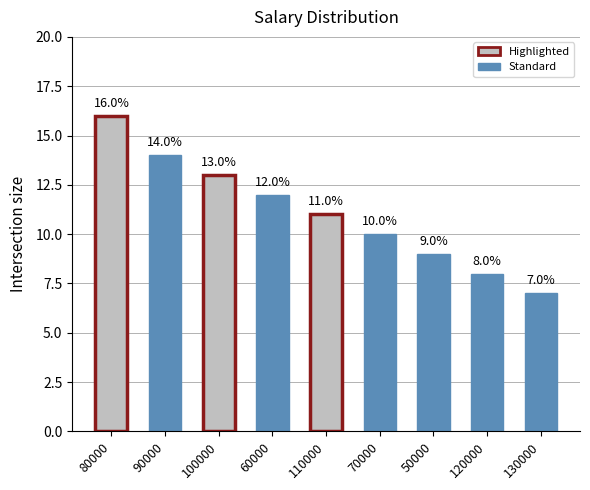

True or false: the data shows 3 at 110000.

False